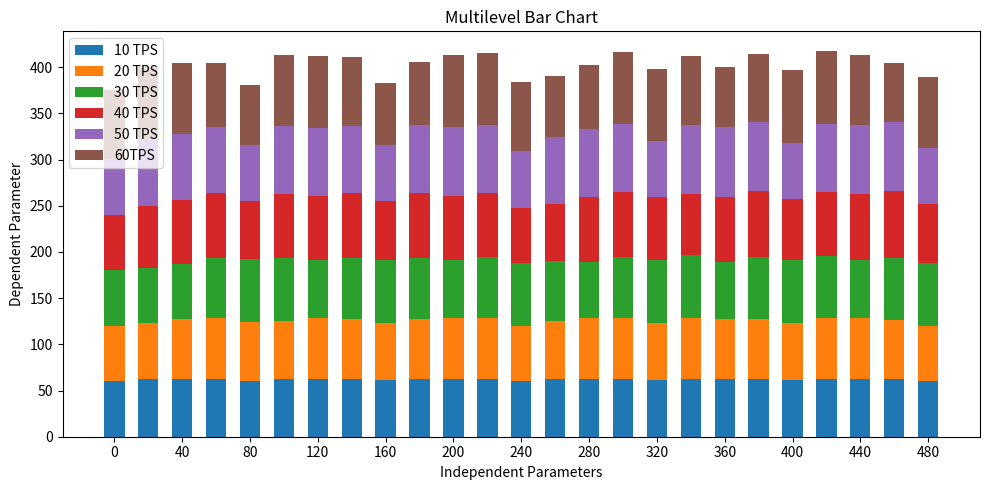

How many distinct data groups are displayed?

6